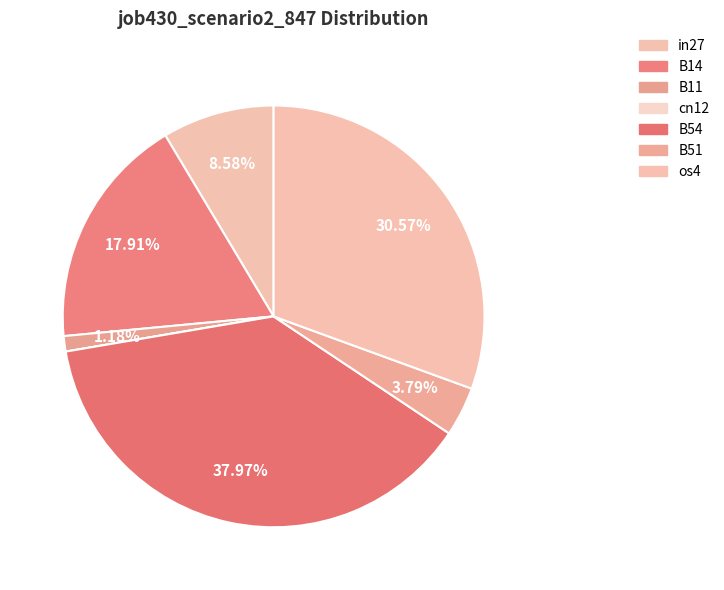

True or false: B14 accounts for 31% of the total.

False